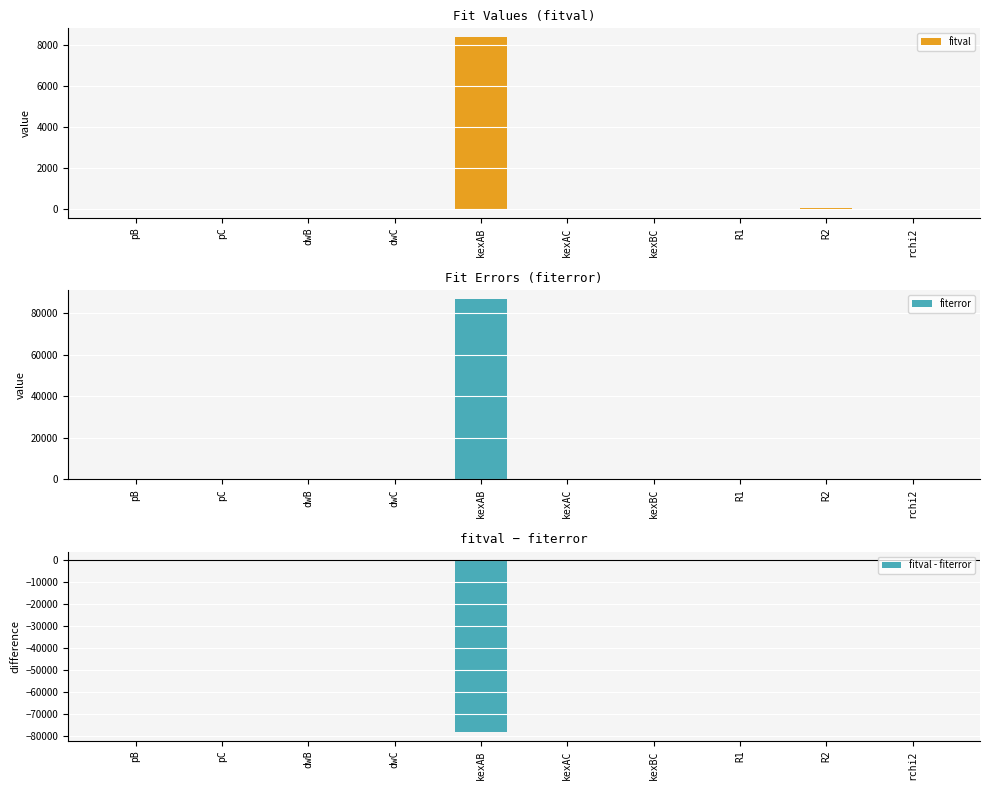

Read the fitval value at R2.

31.8